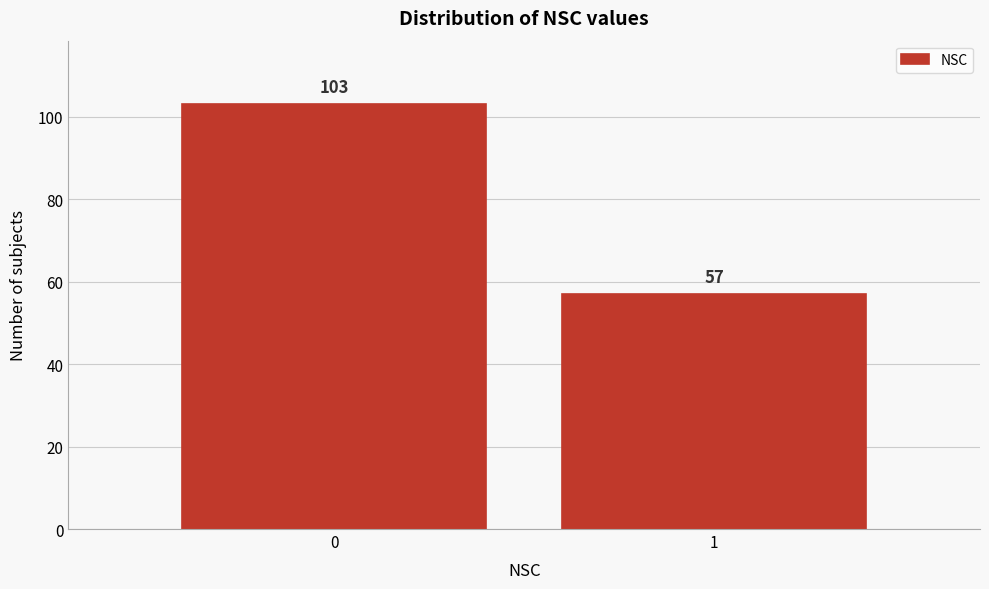

Reading left to right, list all the values displayed in this chart.

0=103	1=57